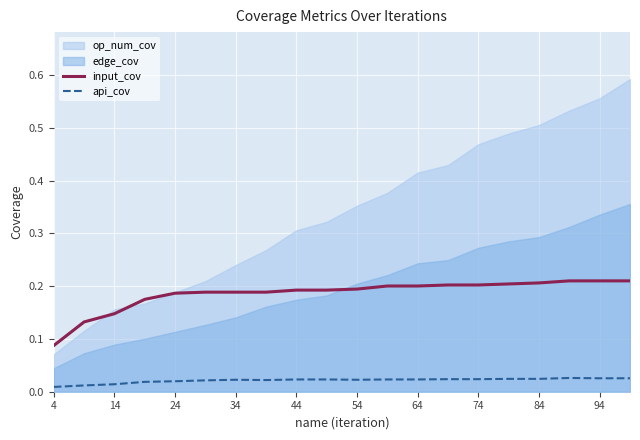

True or false: api_cov and input_cov intersect in this chart.

False